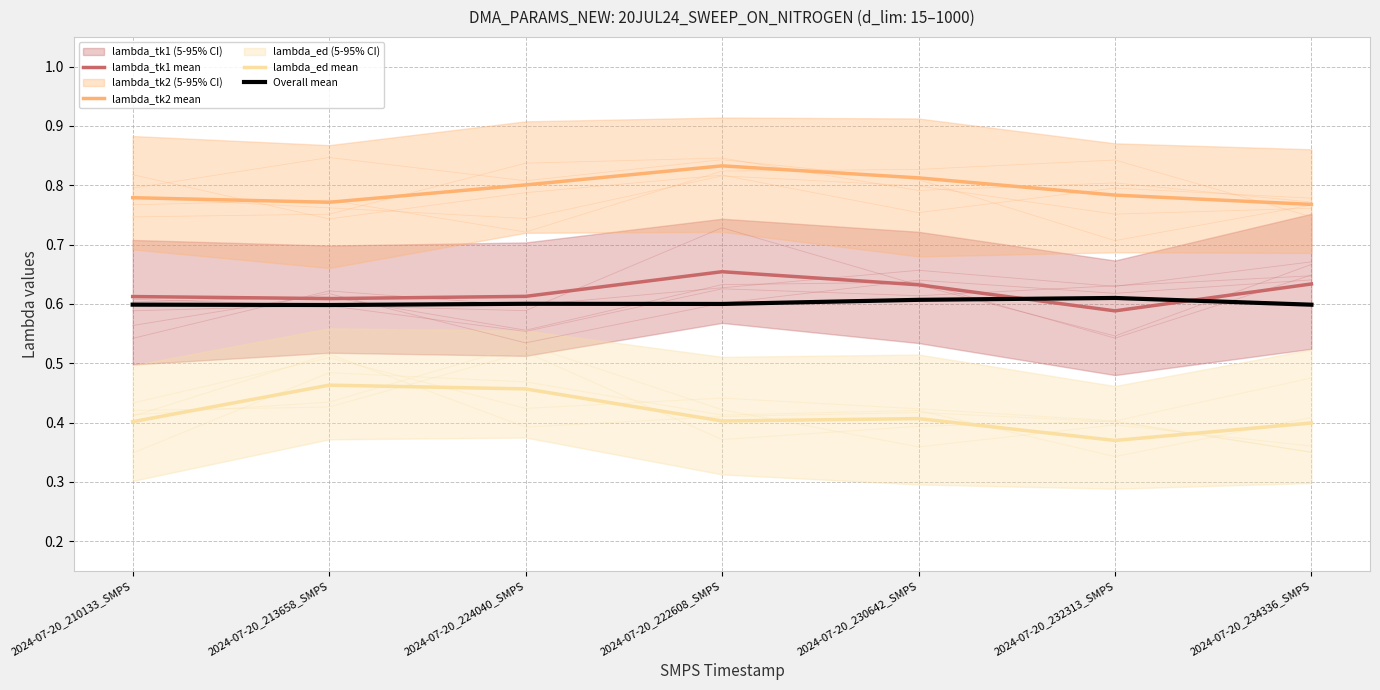

Reading right to left, extract all data points from this chart.

lambda_tk1 mean: 2024-07-20_234336_SMPS=0.6	2024-07-20_232313_SMPS=0.6	2024-07-20_230642_SMPS=0.6	2024-07-20_222608_SMPS=0.7	2024-07-20_224040_SMPS=0.6	2024-07-20_213658_SMPS=0.6	2024-07-20_210133_SMPS=0.6
lambda_tk2 mean: 2024-07-20_234336_SMPS=0.8	2024-07-20_232313_SMPS=0.8	2024-07-20_230642_SMPS=0.8	2024-07-20_222608_SMPS=0.8	2024-07-20_224040_SMPS=0.8	2024-07-20_213658_SMPS=0.8	2024-07-20_210133_SMPS=0.8
lambda_ed mean: 2024-07-20_234336_SMPS=0.4	2024-07-20_232313_SMPS=0.4	2024-07-20_230642_SMPS=0.4	2024-07-20_222608_SMPS=0.4	2024-07-20_224040_SMPS=0.5	2024-07-20_213658_SMPS=0.5	2024-07-20_210133_SMPS=0.4
Overall mean: 2024-07-20_234336_SMPS=0.6	2024-07-20_232313_SMPS=0.6	2024-07-20_230642_SMPS=0.6	2024-07-20_222608_SMPS=0.6	2024-07-20_224040_SMPS=0.6	2024-07-20_213658_SMPS=0.6	2024-07-20_210133_SMPS=0.6